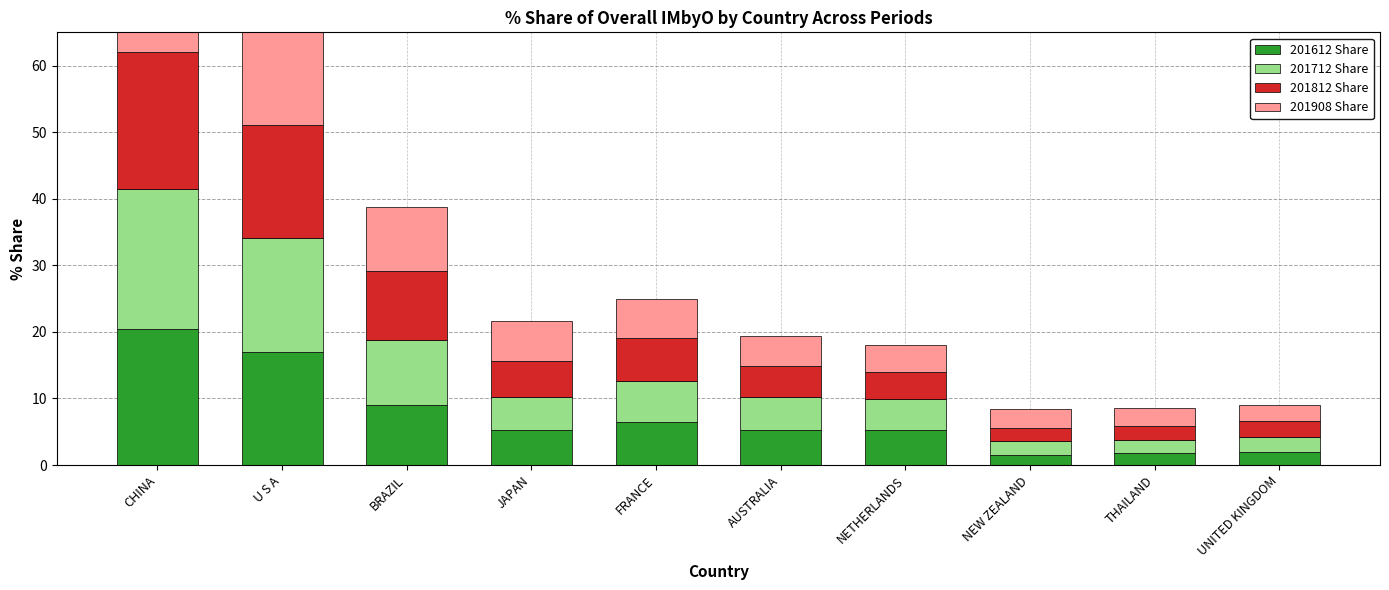

The 201612 Share series shows 5.3 at AUSTRALIA. True or false?

True